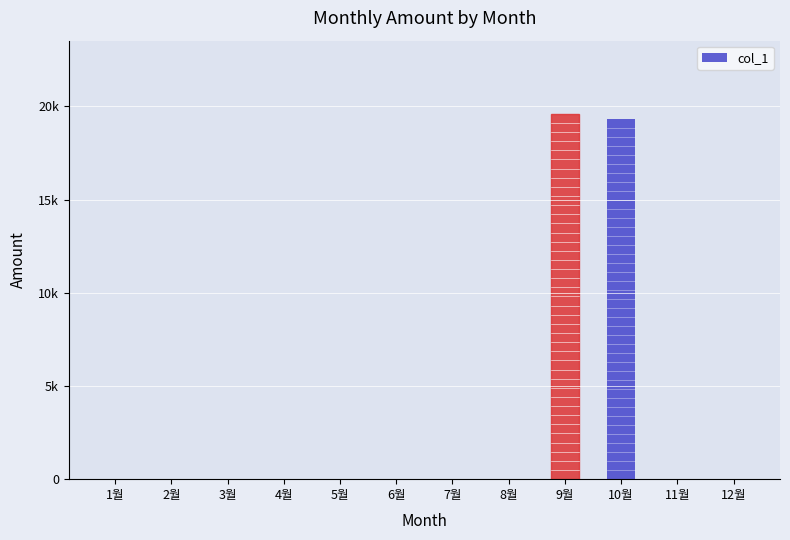

What is the label of the 2nd bar from the left?

2월